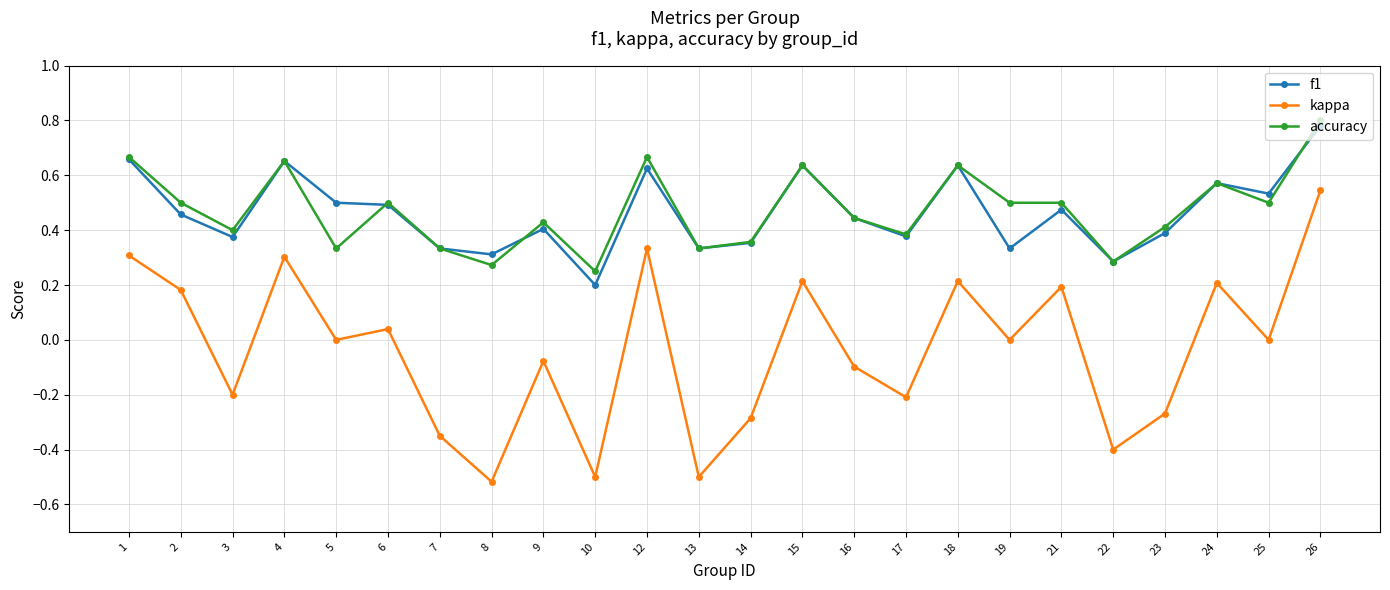

At which category does kappa reach its first local valley?

3